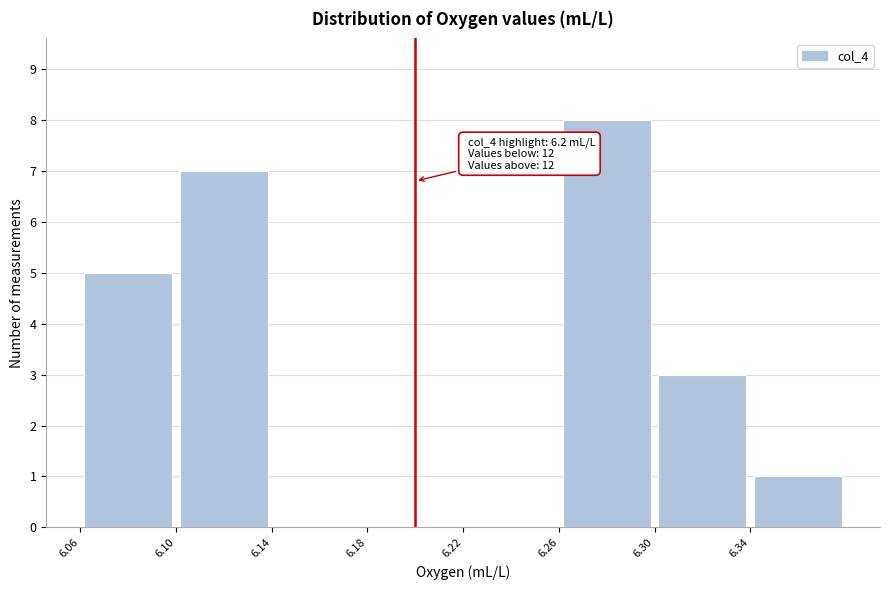

Which range on the x-axis has the tallest bar?

6.26 to 6.30